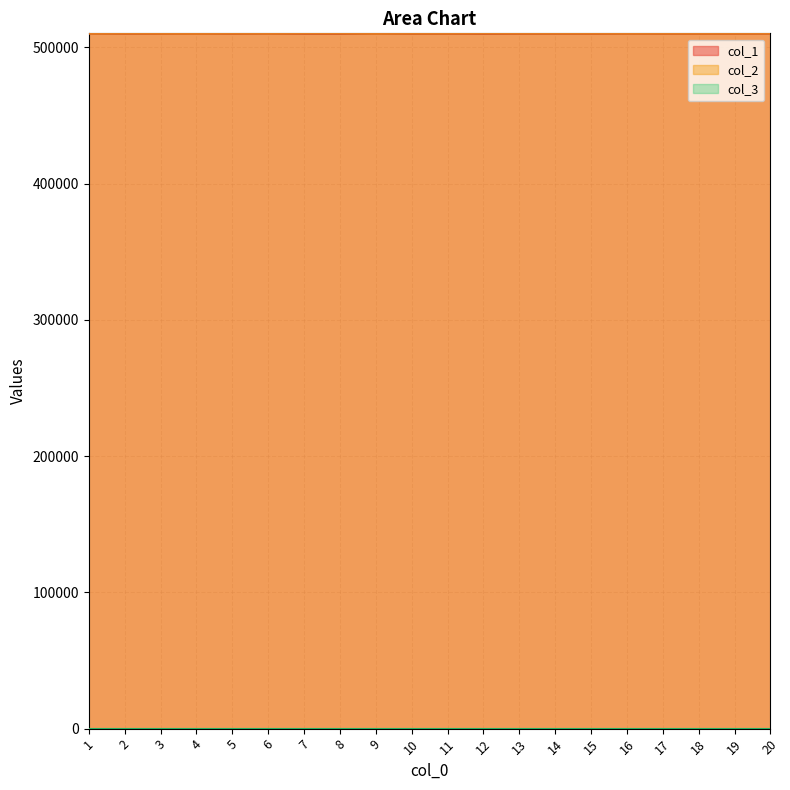

In col_1, how many points are lower than both neighbors (excluding endpoints)?

6